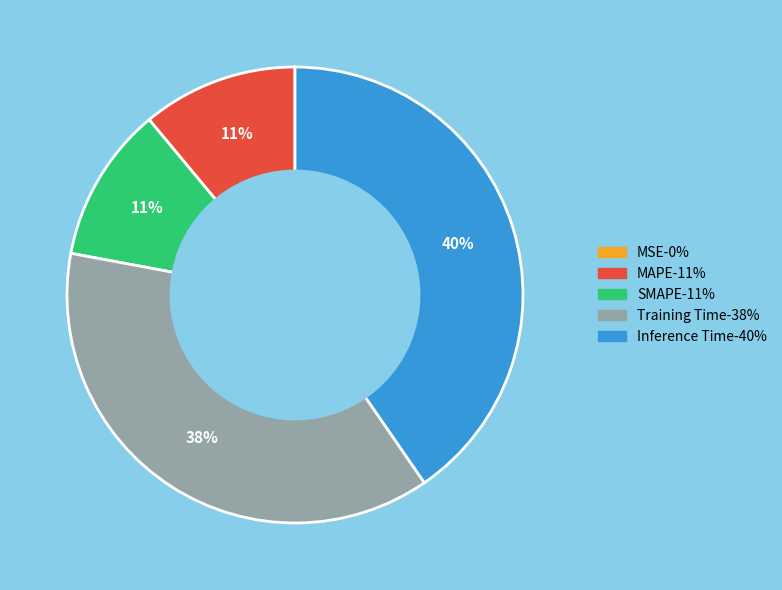

True or false: SMAPE accounts for 11% of the total.

True